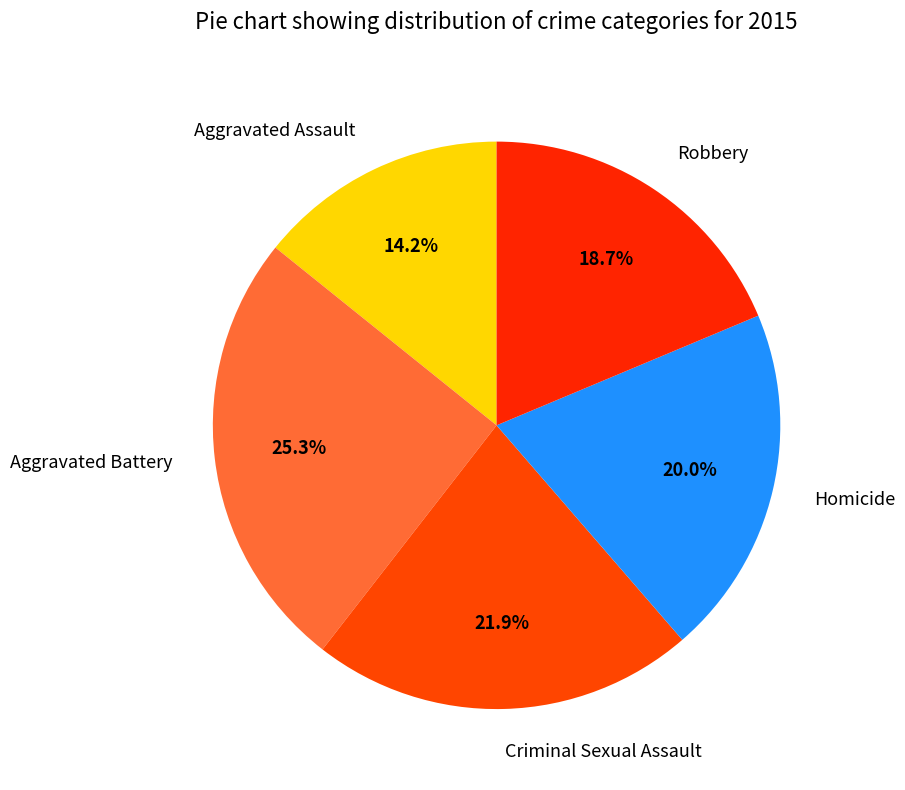

The Robbery slice represents 19% of the pie. True or false?

True